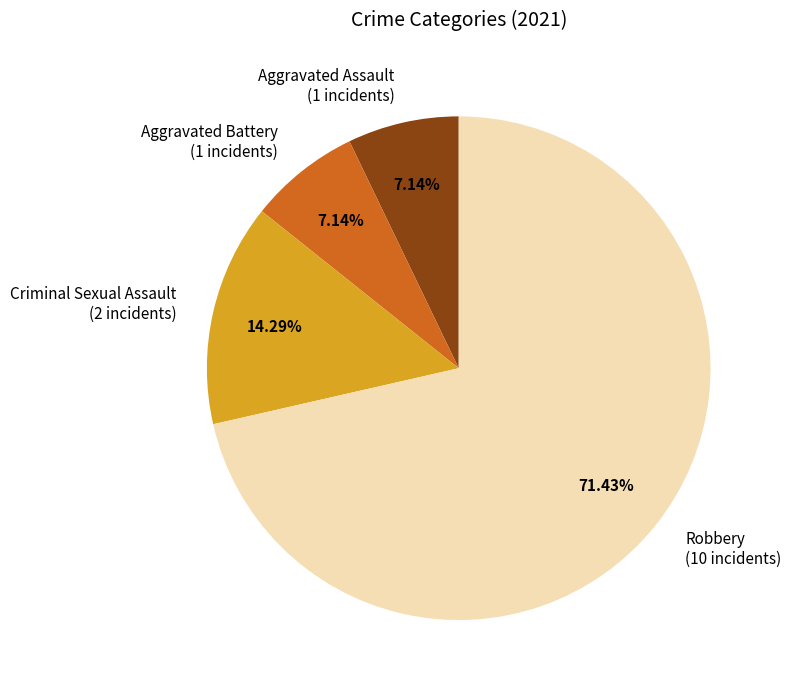

To the nearest percent, what is the average slice percentage?

25%